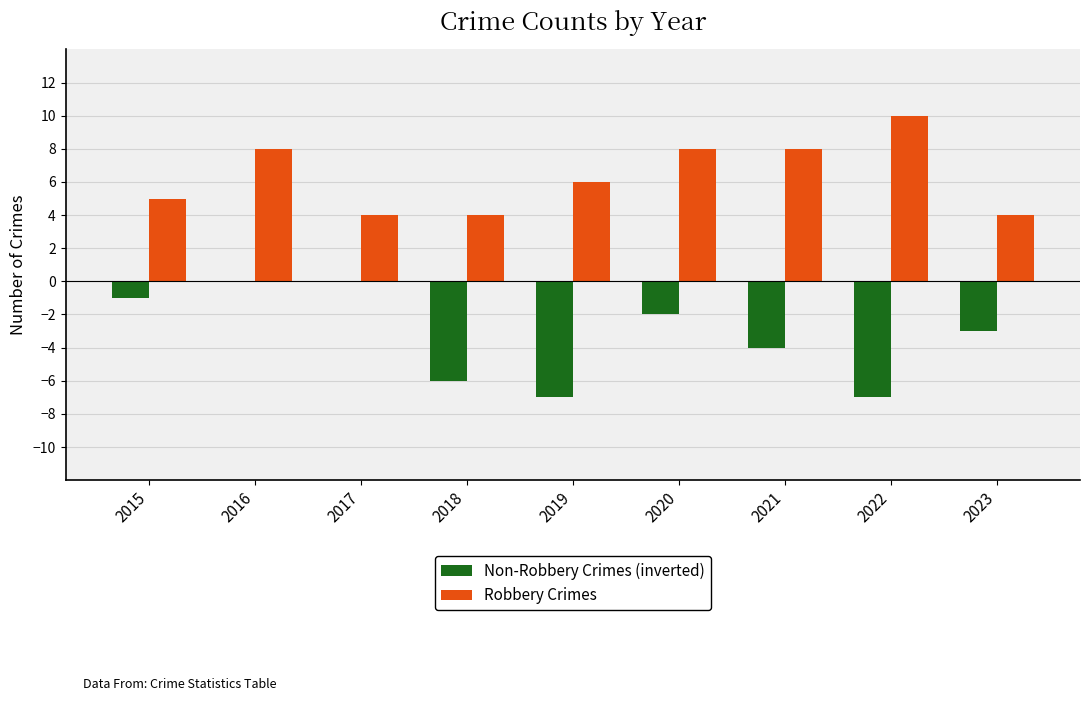

Count the Robbery Crimes values in the range 4 to 8.

8